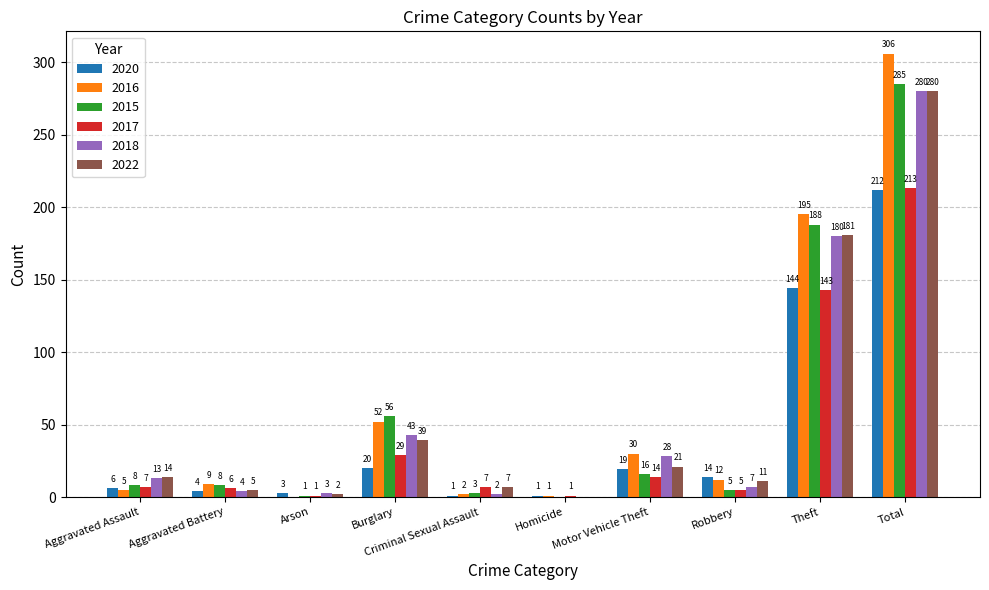

Which series has the largest total across all categories?

2016